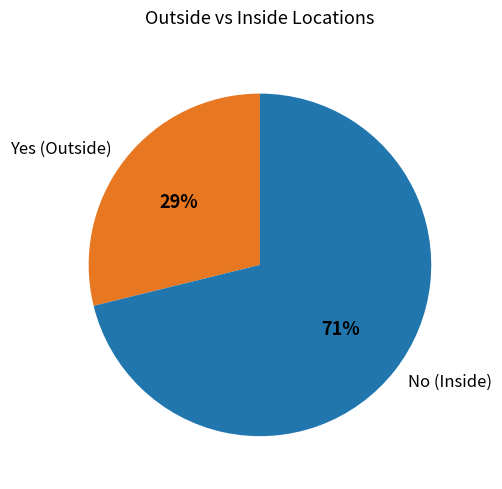

To the nearest percent, what percentage of the pie is No?

71%